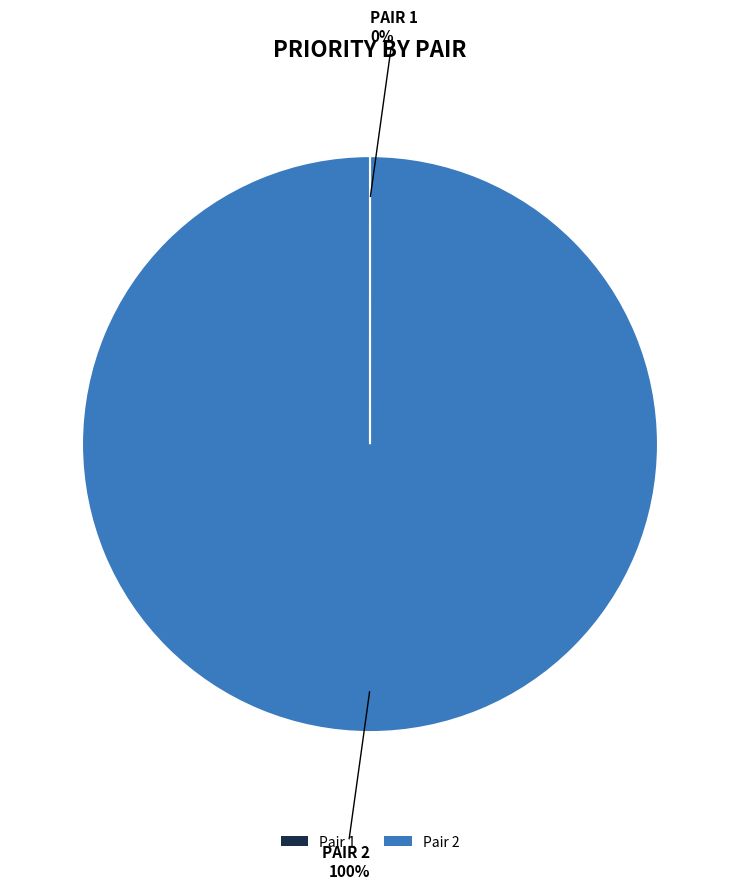

Which slice is the largest?

Pair 2